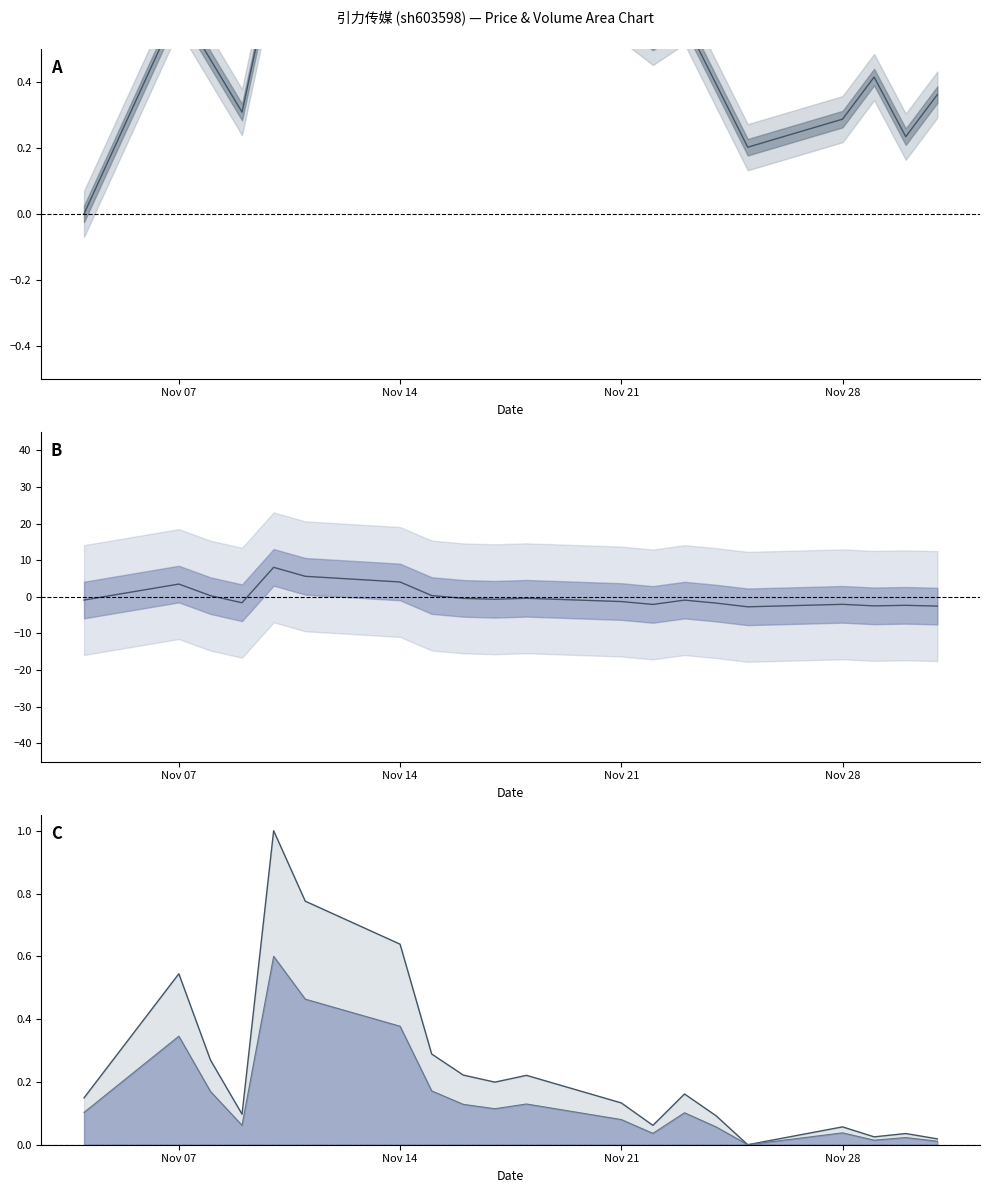

True or false: t_volume and t_change norm intersect in this chart.

False